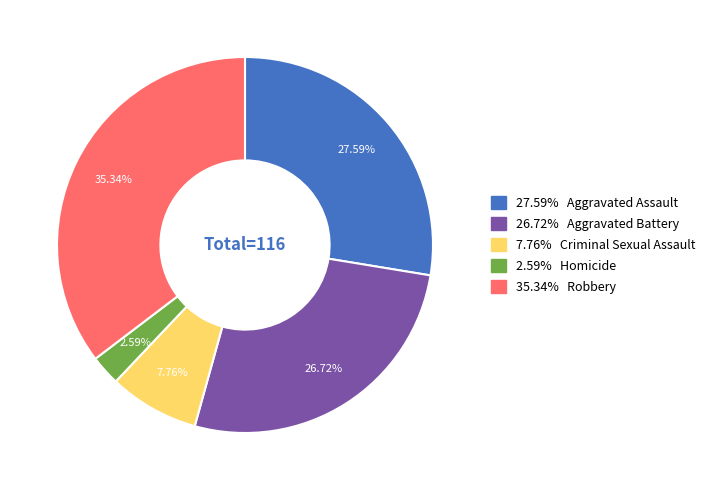

Does any single category account for the majority?

No